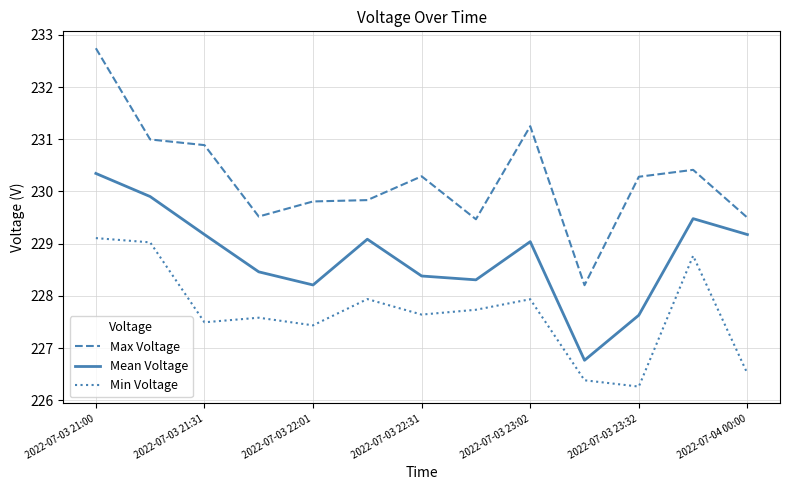

Which series has the largest total across all categories?

Max Voltage